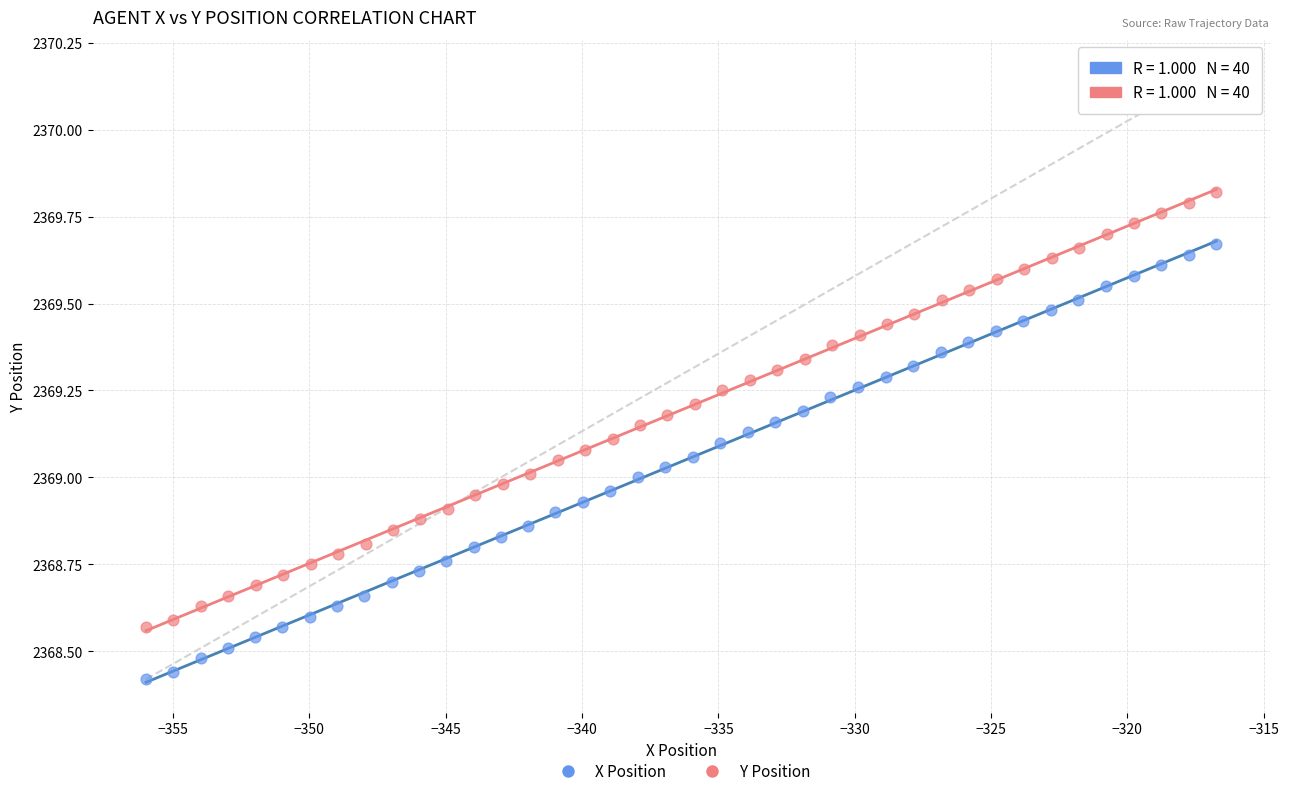

Which series contains the lowest Y value?

X Position